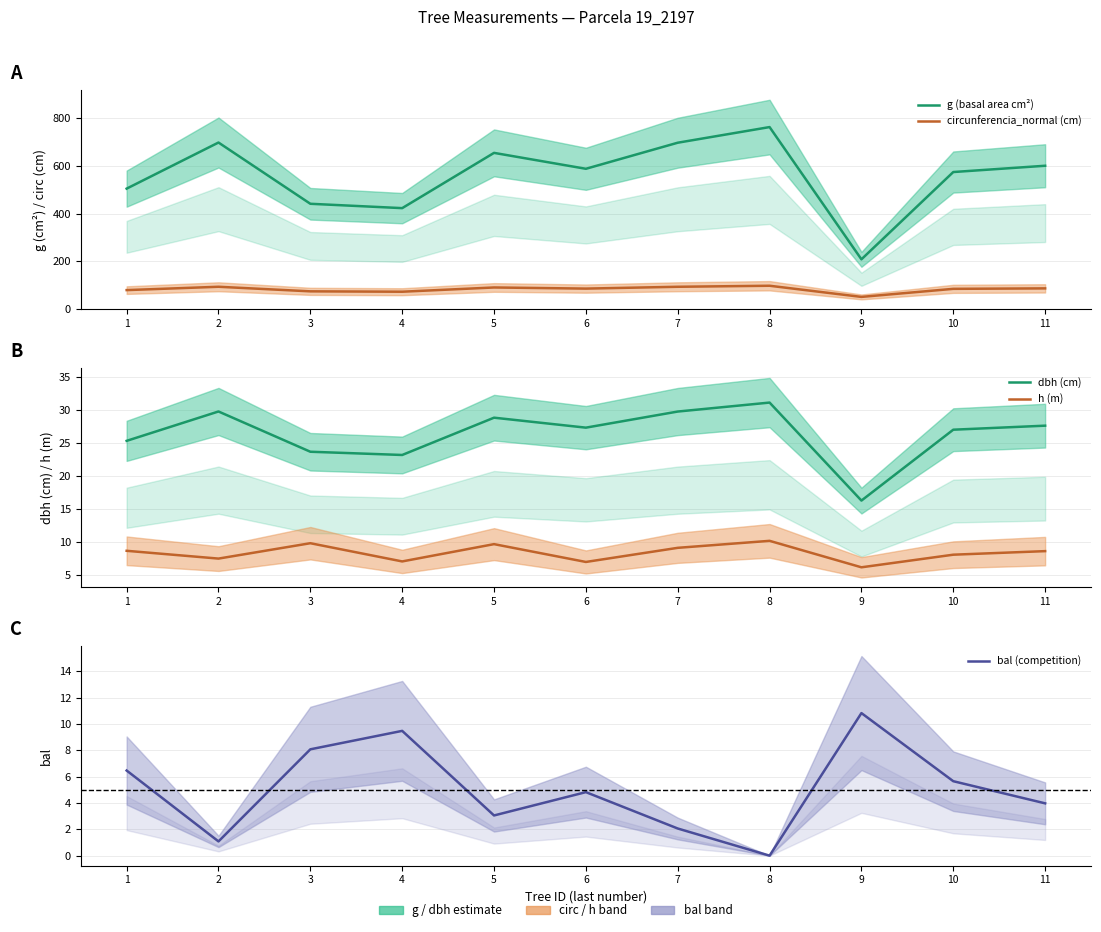

True or false: circunferencia_normal (cm) has a value of 42.8 at 4.

False